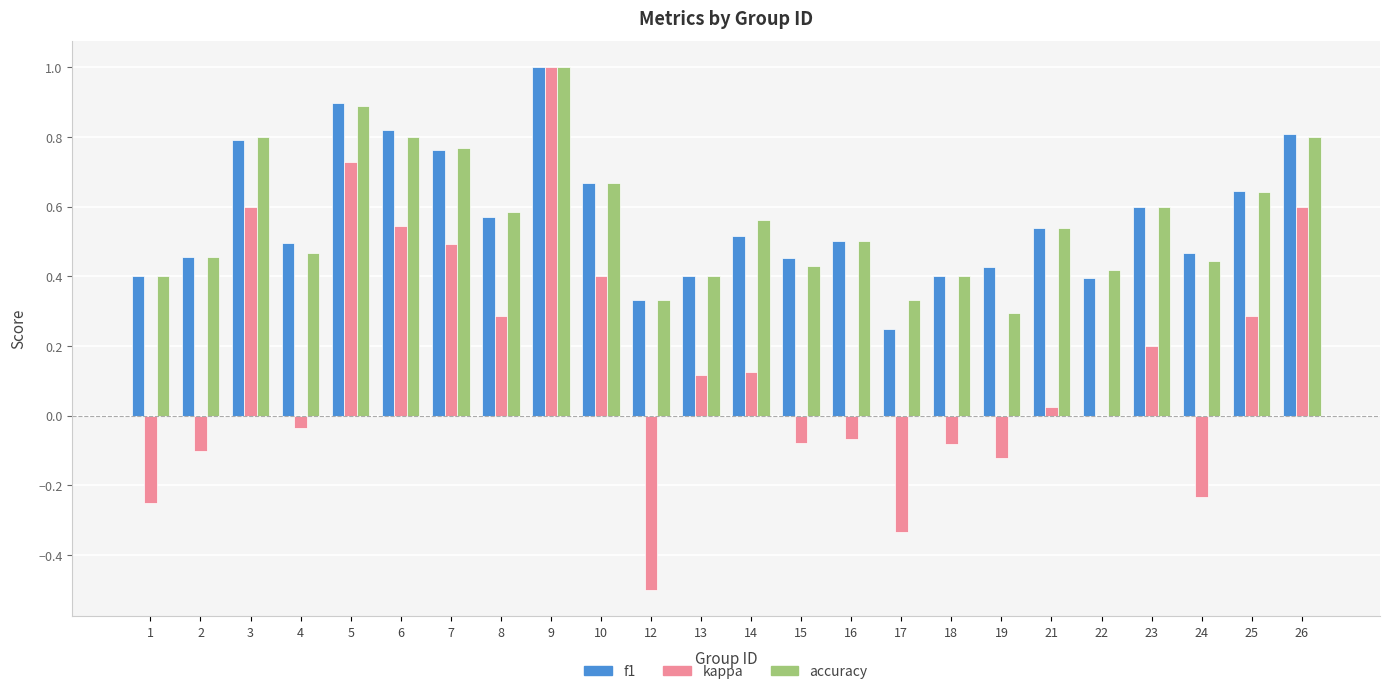

Count the number of categories in the chart.

24